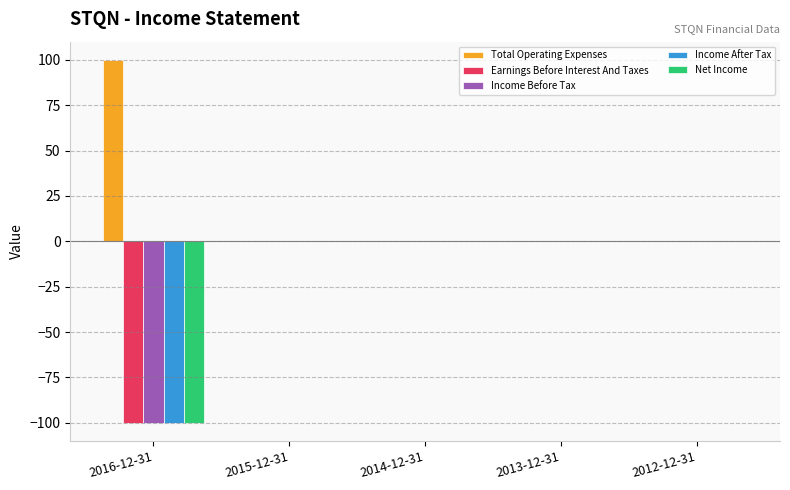

True or false: Net Income has a value of 0 at 2015-12-31.

True